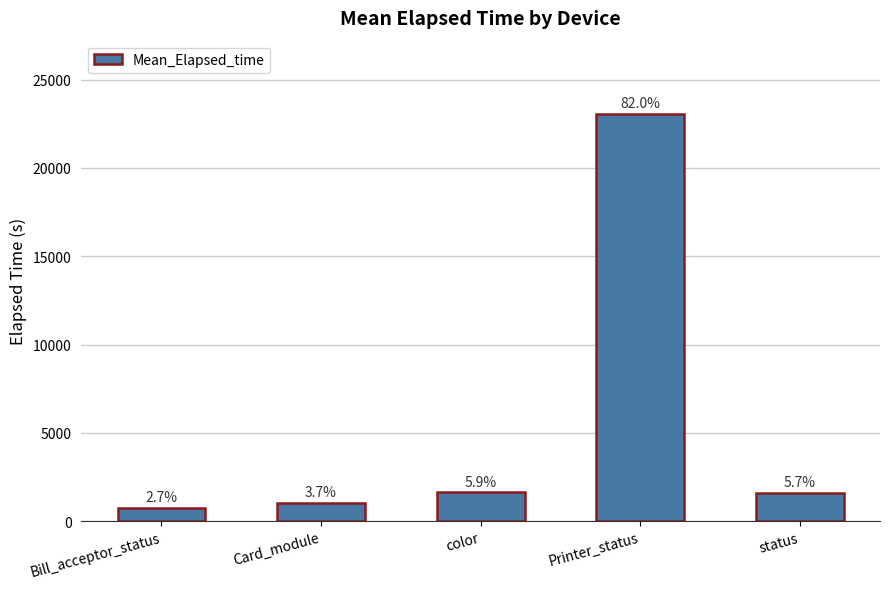

Where does the data first go above 1599?

color